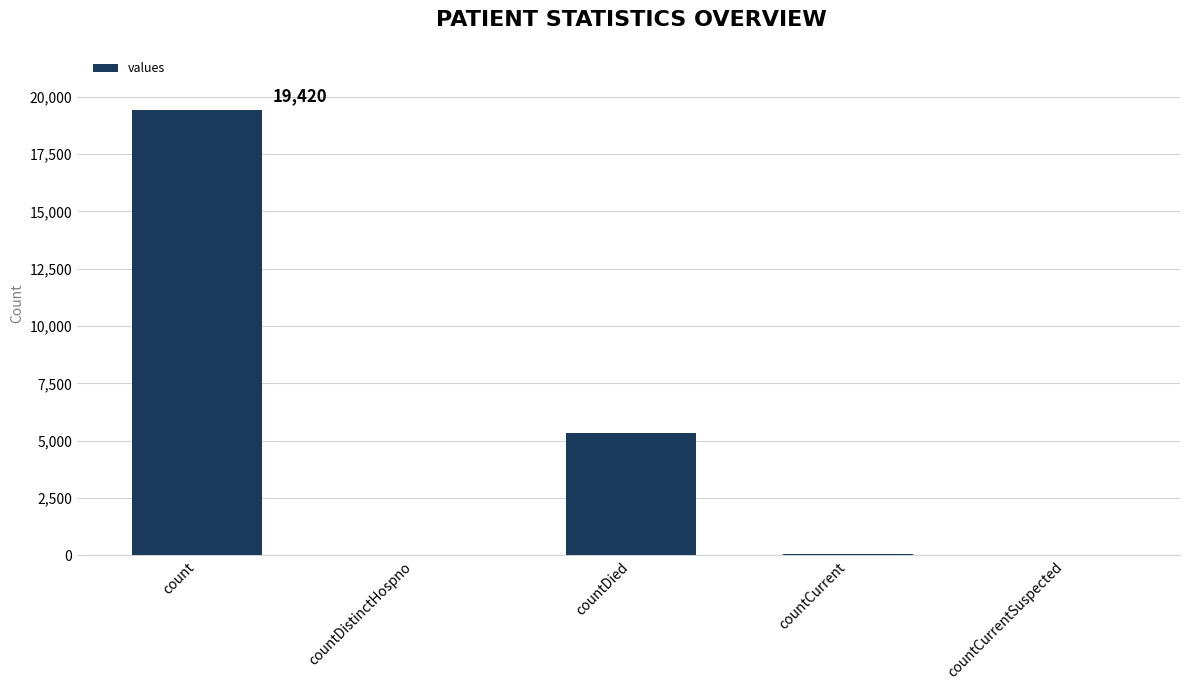

The value at countDied is 7844. True or false?

False